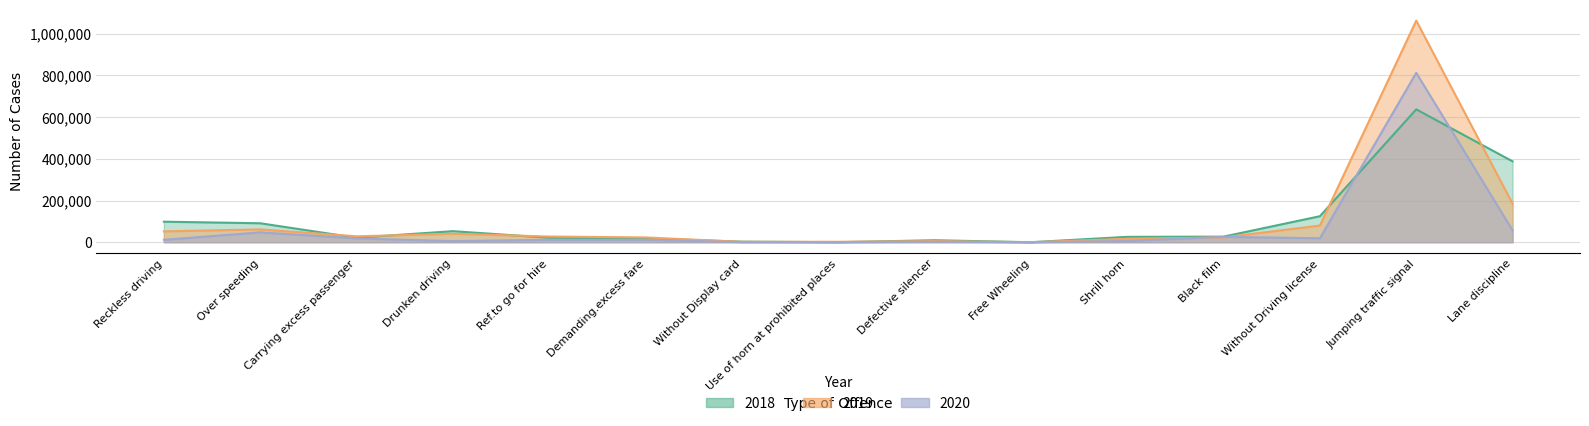

Which series has the largest range (max minus min)?

2019